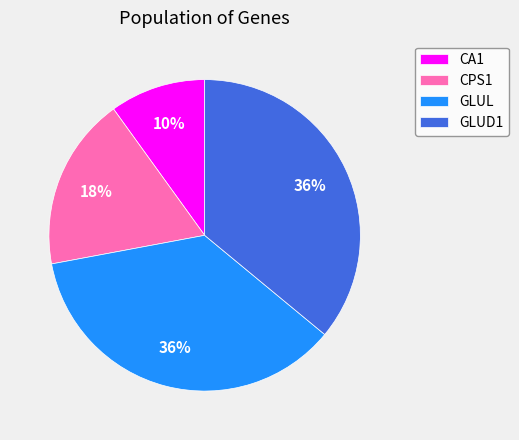

Is there any slice that represents more than half of the pie?

No